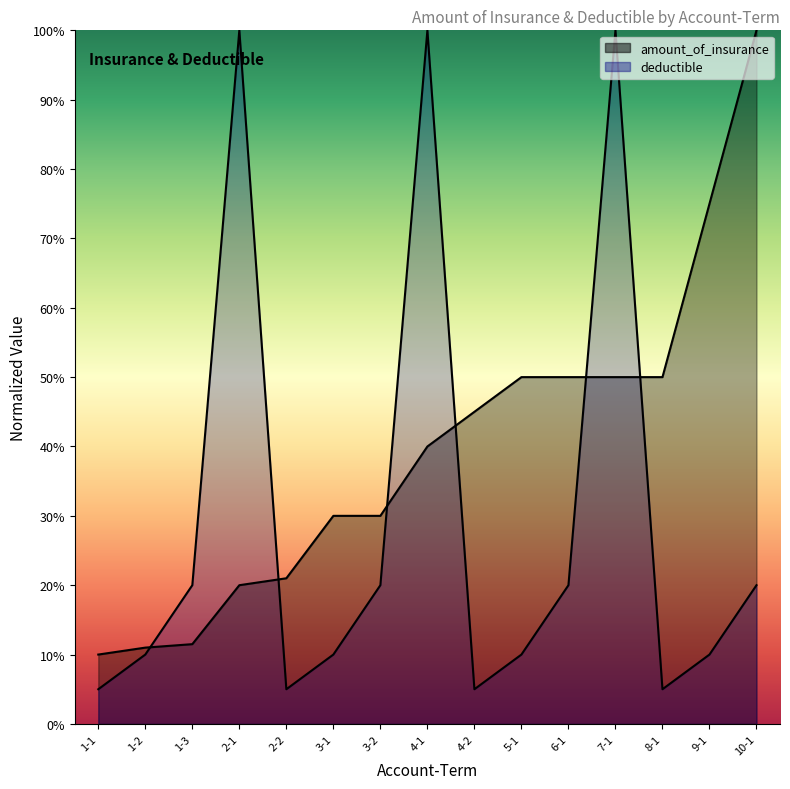

The value of deductible at 1-1 is 0.1. True or false?

True